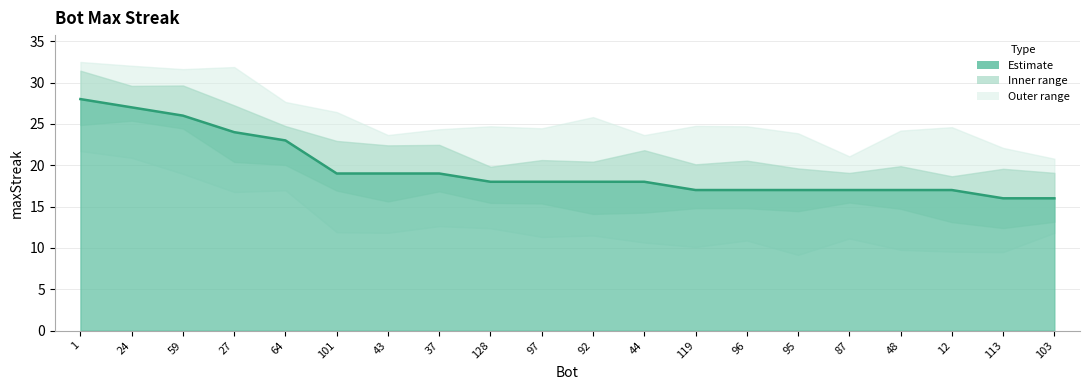

What is the minimum value shown in the chart?

16